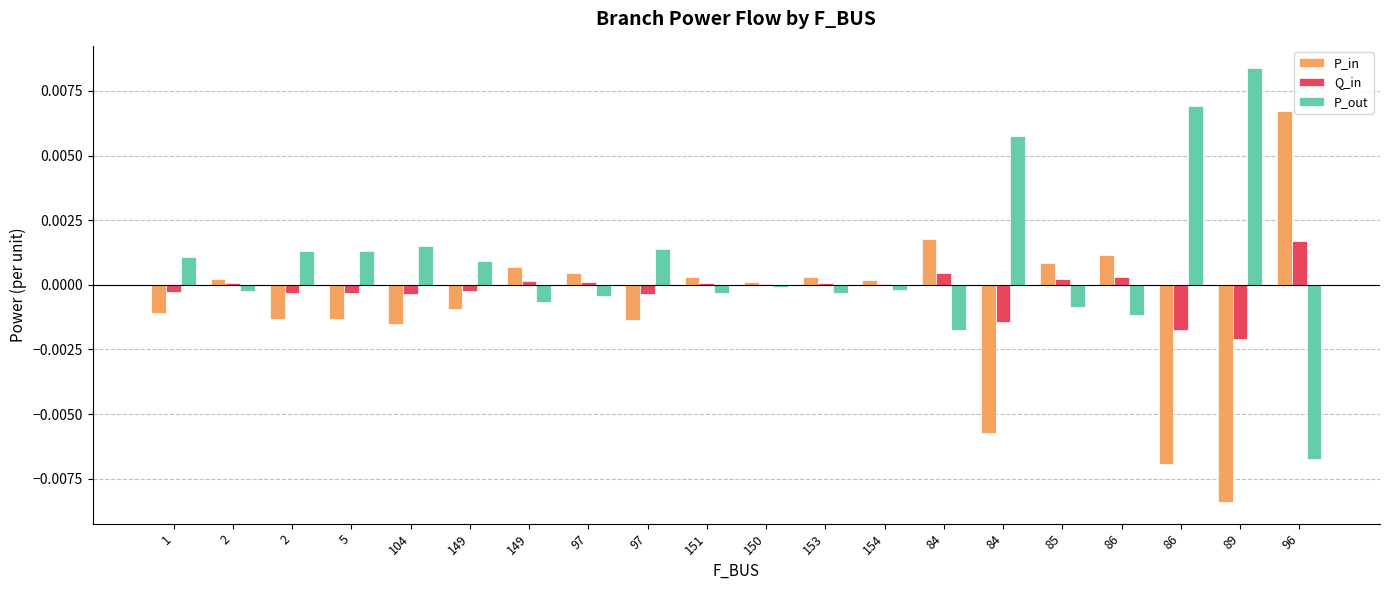

How many groups of bars are there?

20